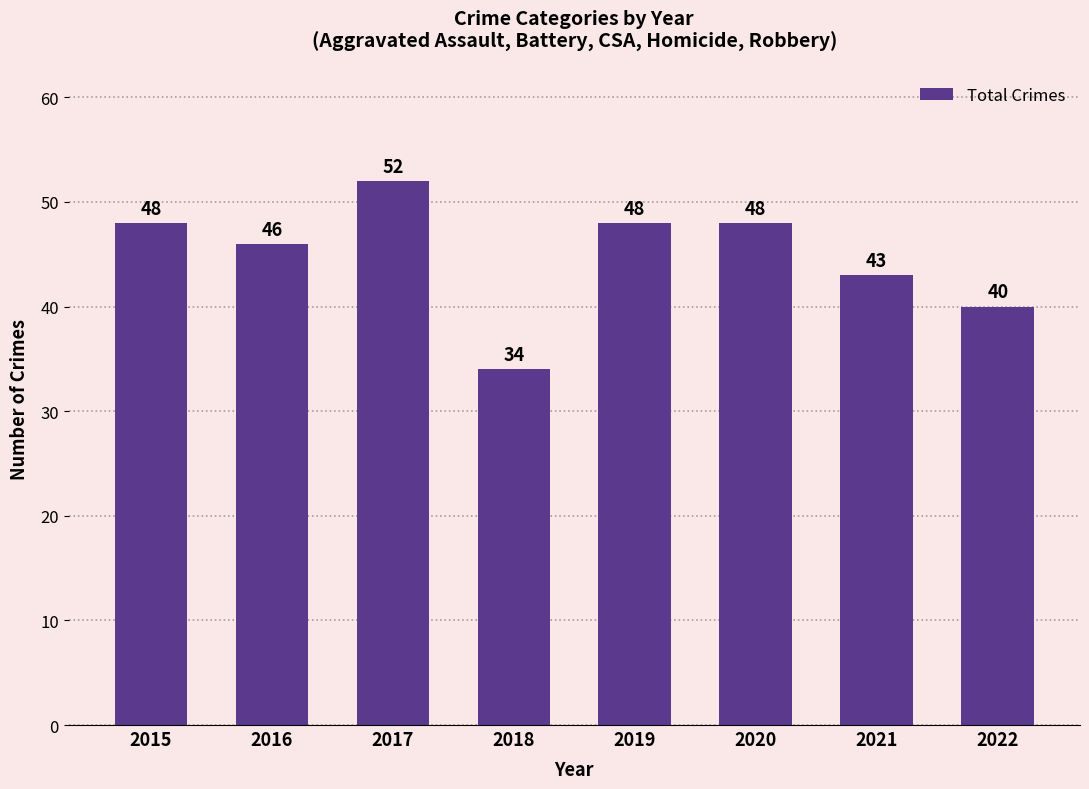

The value at 2020 is 12. True or false?

False